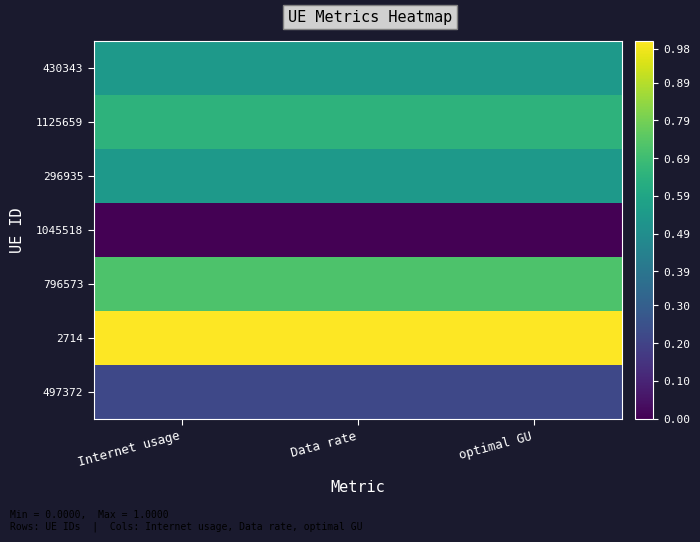

What is the total value across all series at Data rate?

3.7